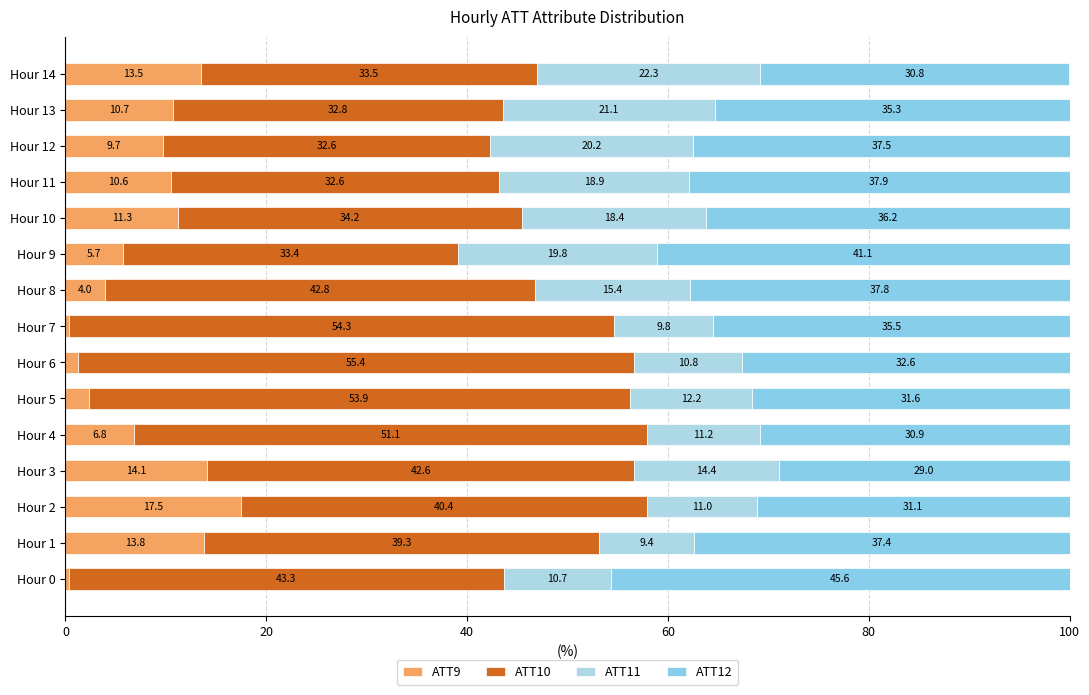

How many distinct data groups are displayed?

4